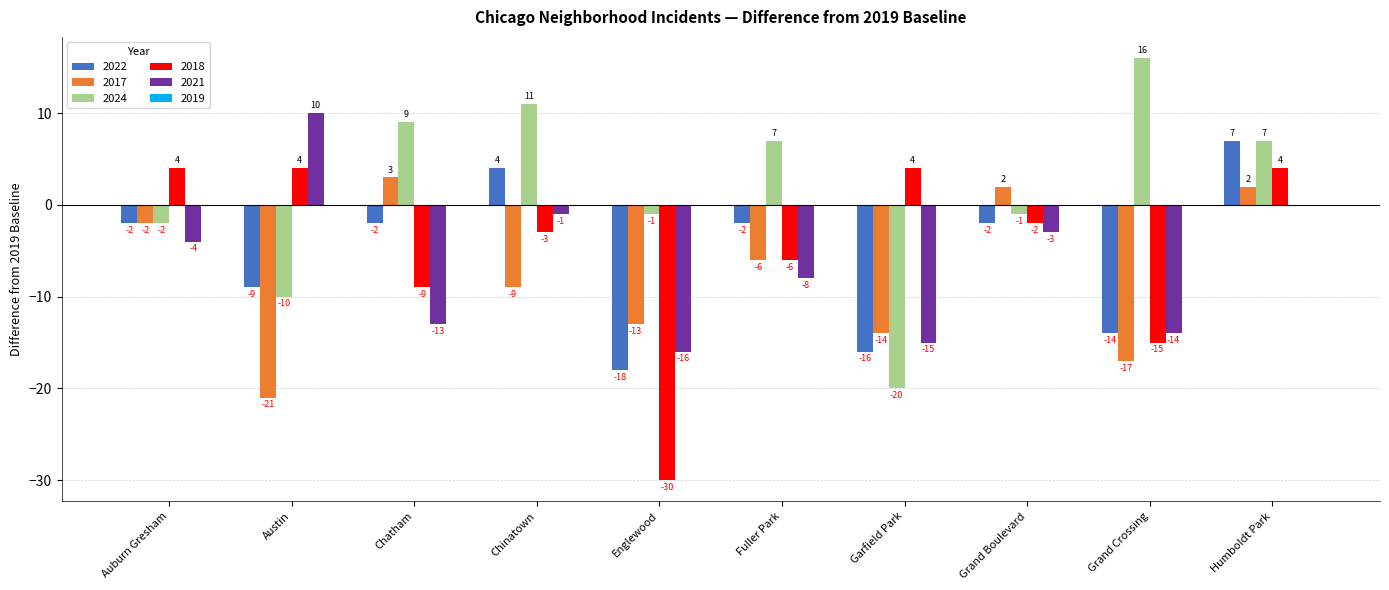

Is it true that 2024 equals 10 at Fuller Park?

False